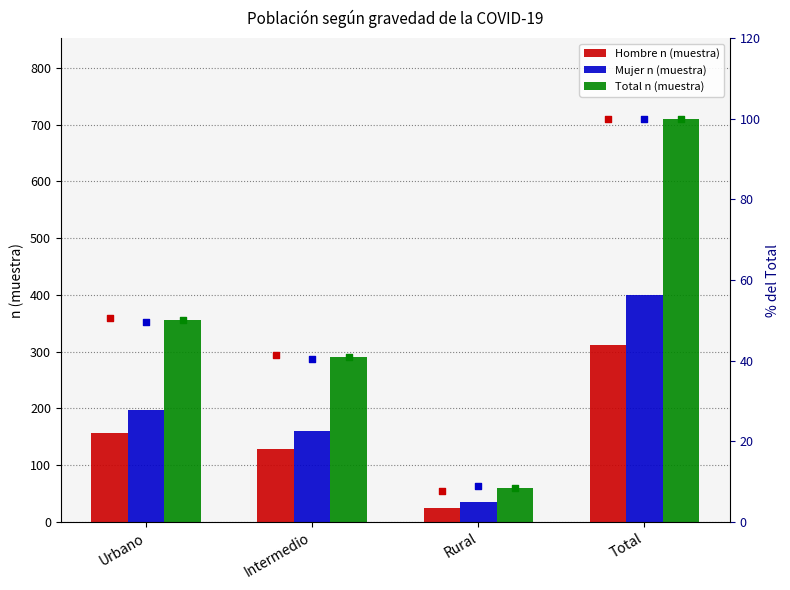

Which series has the widest spread of Y values?

Total n (muestra)